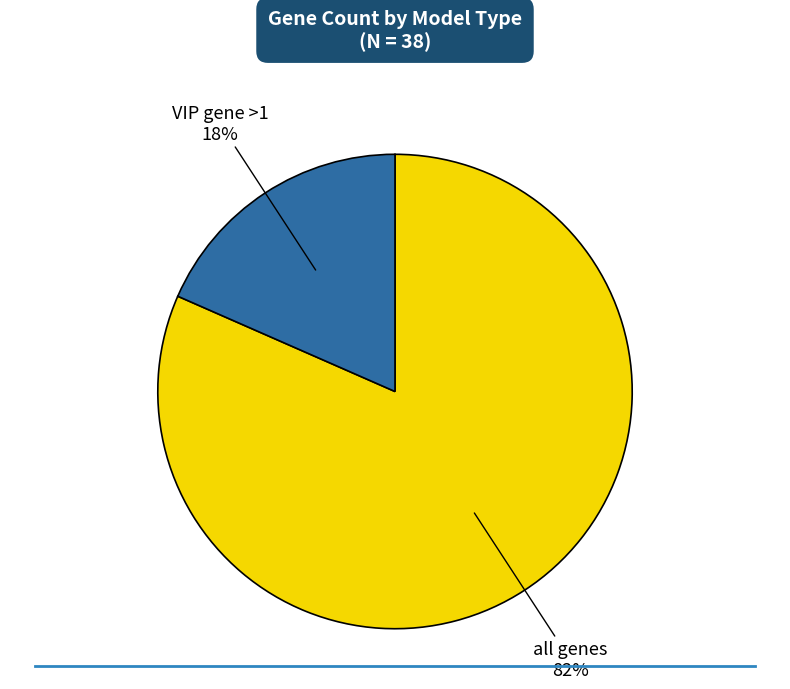

To the nearest percent, what percentage of the pie is all genes?

82%